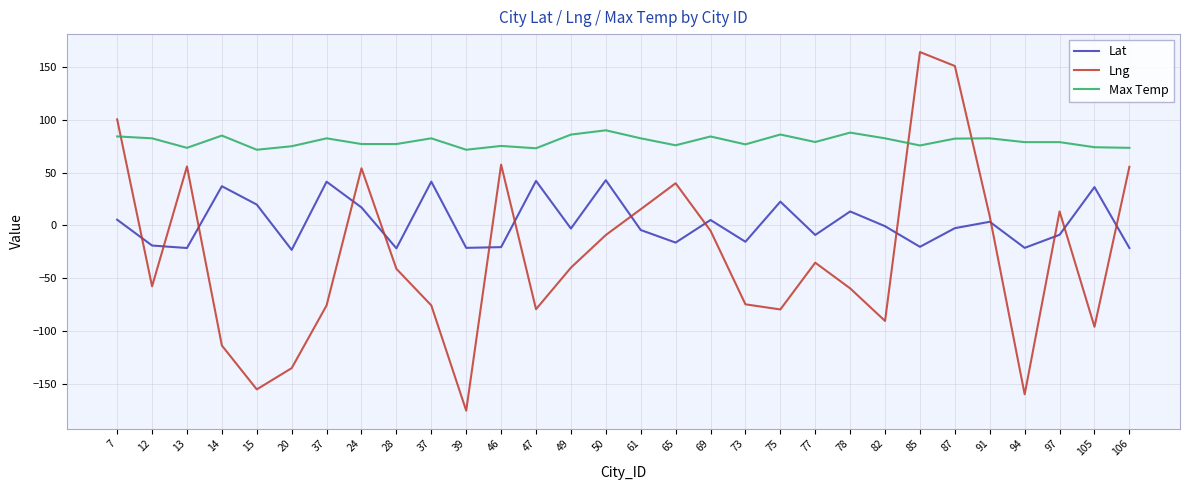

How many values in Lng are below zero?

19